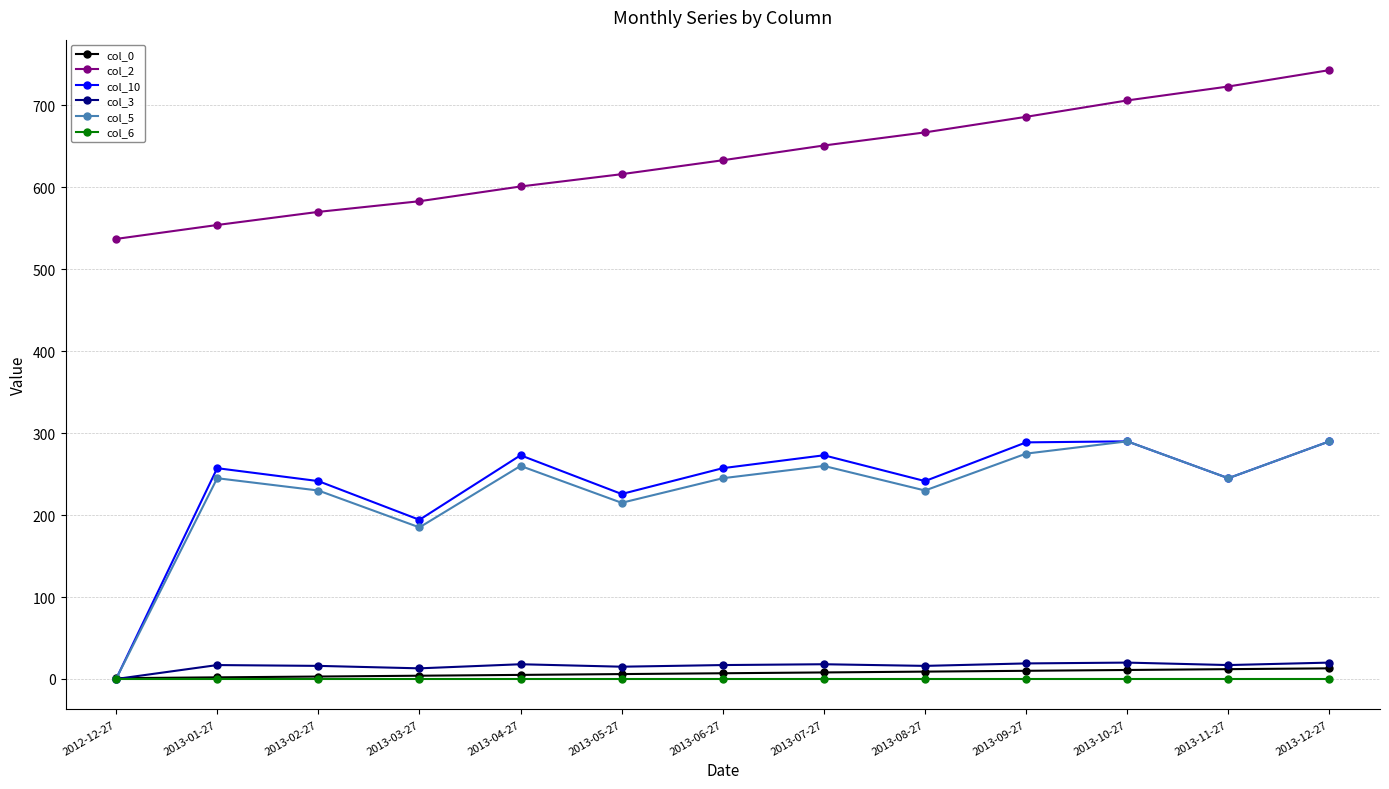

Is it true that col_3 equals 13.0 at 2013-03-27?

True